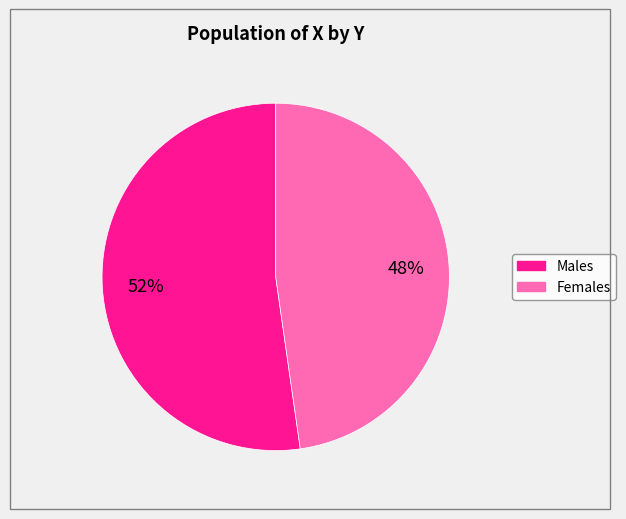

To the nearest percent, what is the average slice percentage?

50%